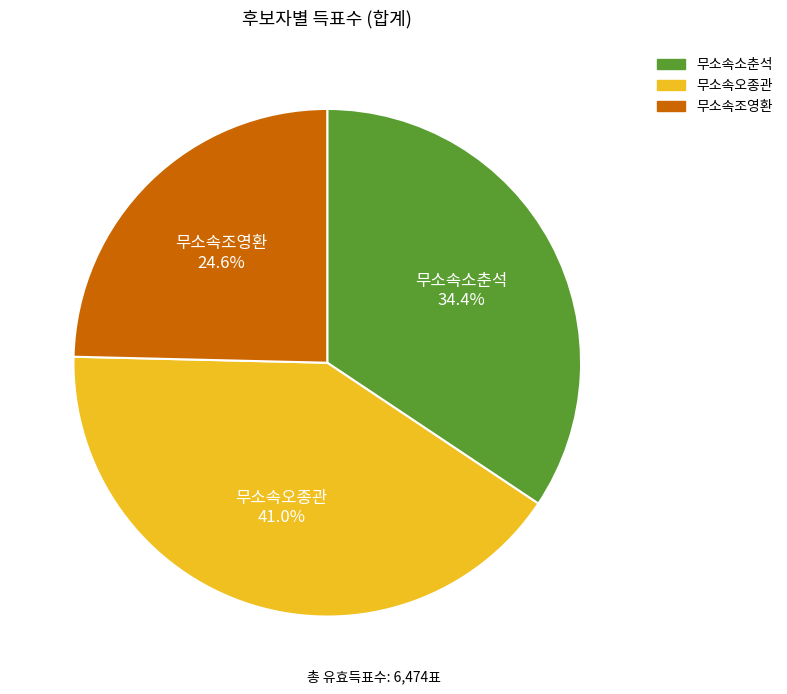

Is there any slice that represents more than half of the pie?

No